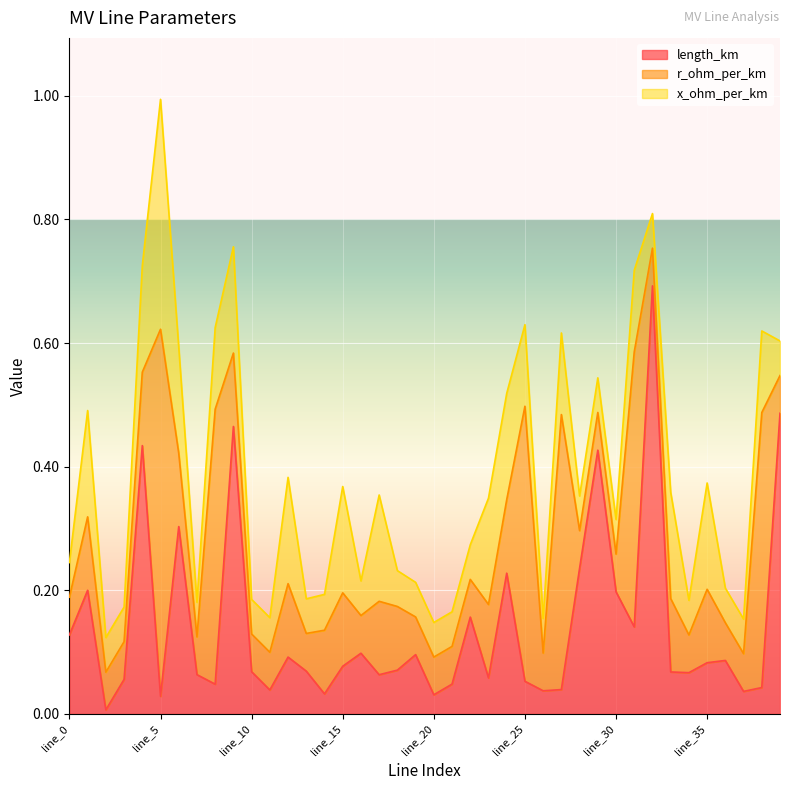

Does the chart display data point markers on the line(s)?

No